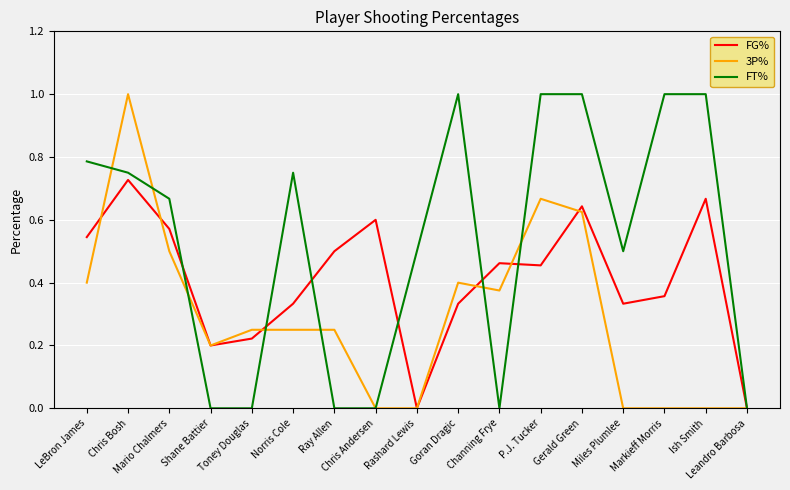

Which series has the largest total across all categories?

FT%